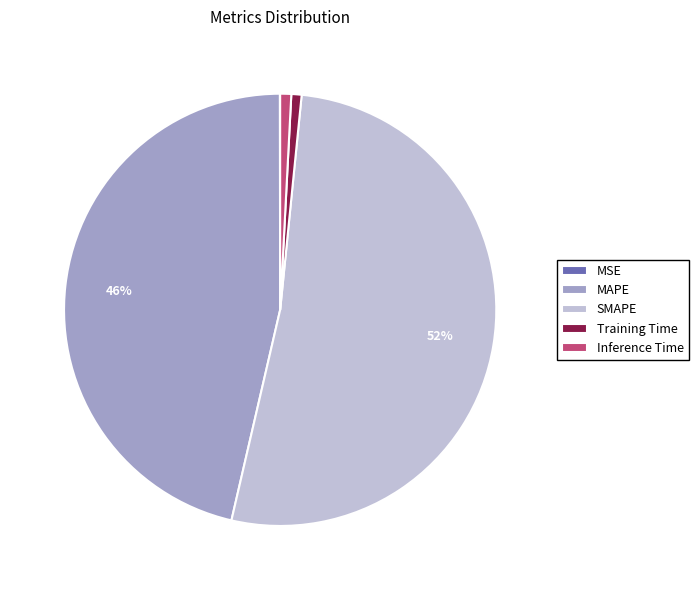

Does SMAPE account for over 50% of the chart?

Yes